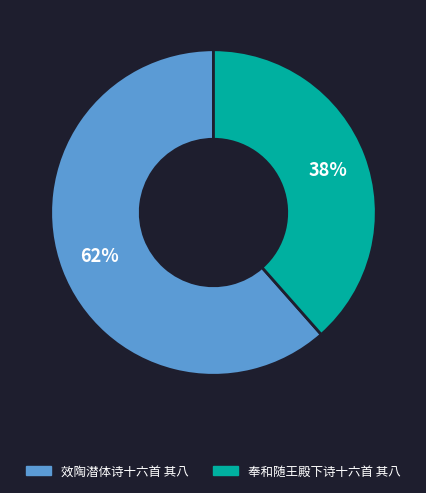

True or false: 效陶潜体诗十六首 其八 accounts for 62% of the total.

True